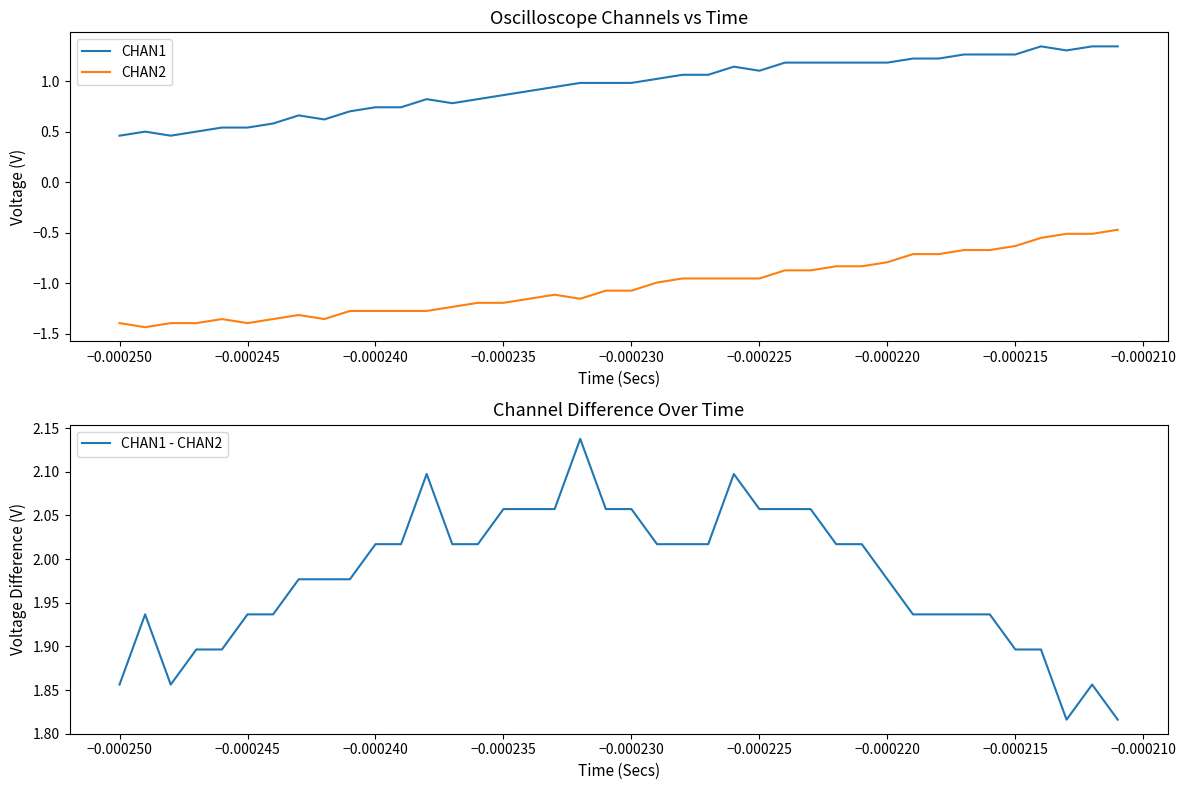

What is the maximum value for CHAN2?

-0.5